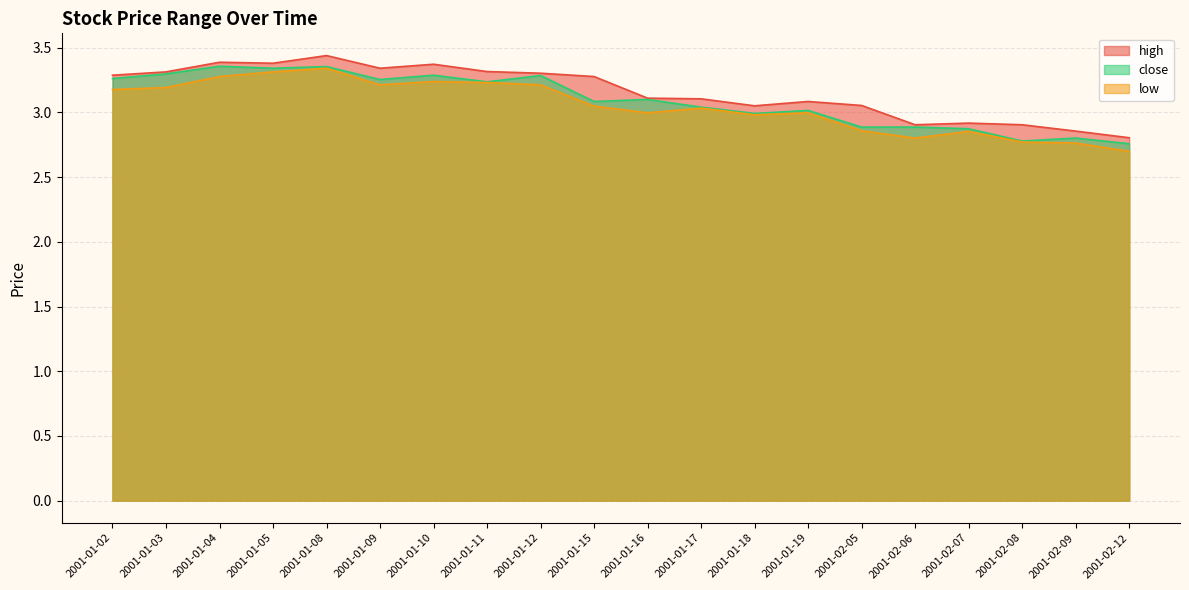

List the series in order of their peak value, highest first.

high, close, low